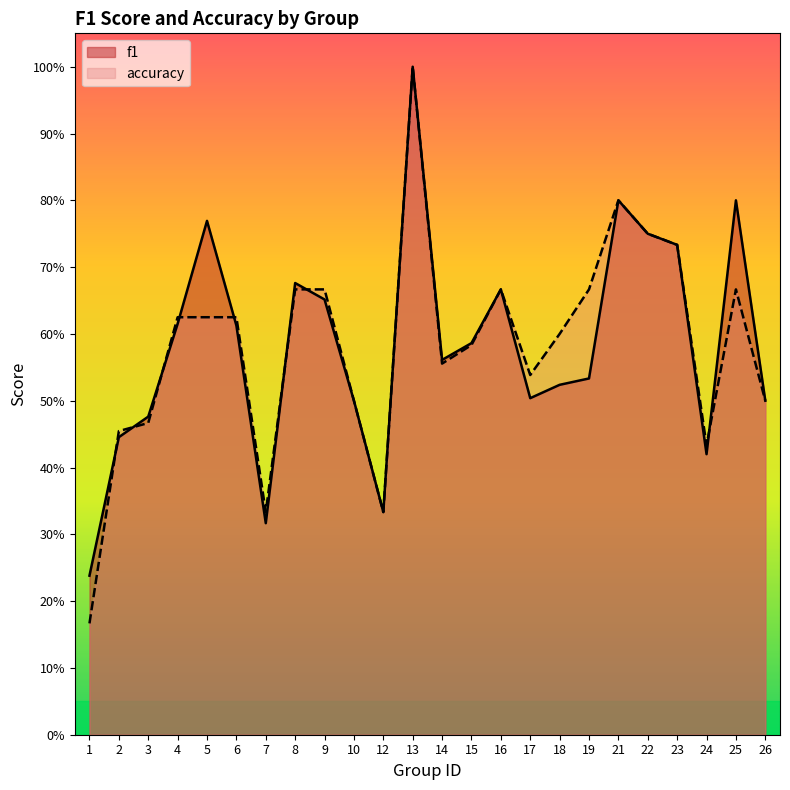

Where is f1 nearest to the value 0?

1